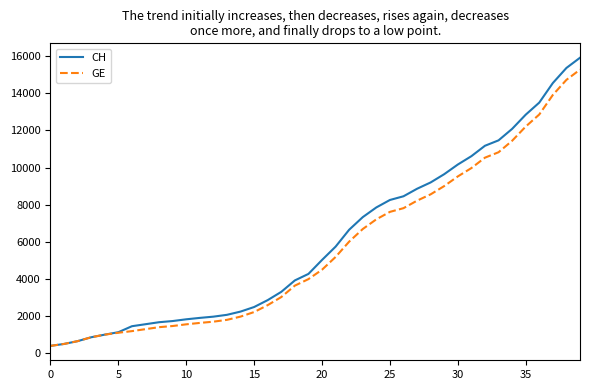

What is the maximum value shown in the chart?

15926